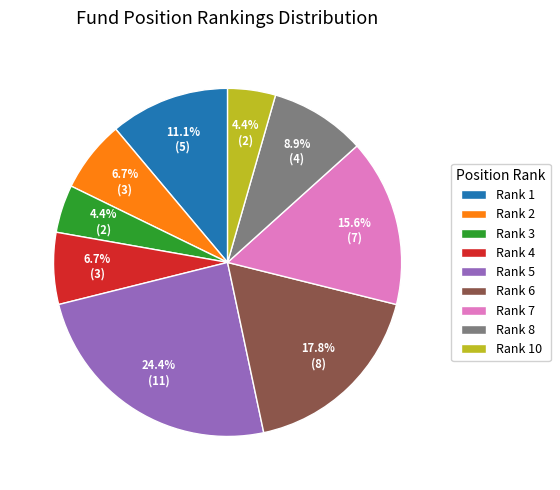

Between Rank 10 and Rank 6, which is larger?

Rank 6